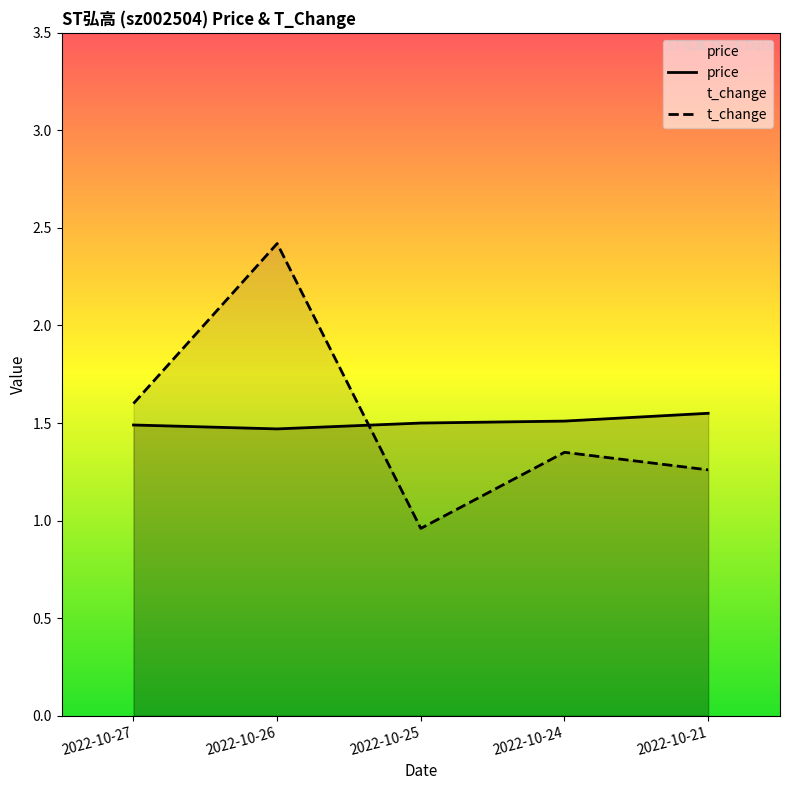

Reading right to left, extract all data points from this chart.

price: 2022-10-21=1.6	2022-10-24=1.5	2022-10-25=1.5	2022-10-26=1.5	2022-10-27=1.5
t_change: 2022-10-21=1.3	2022-10-24=1.4	2022-10-25=1.0	2022-10-26=2.4	2022-10-27=1.6